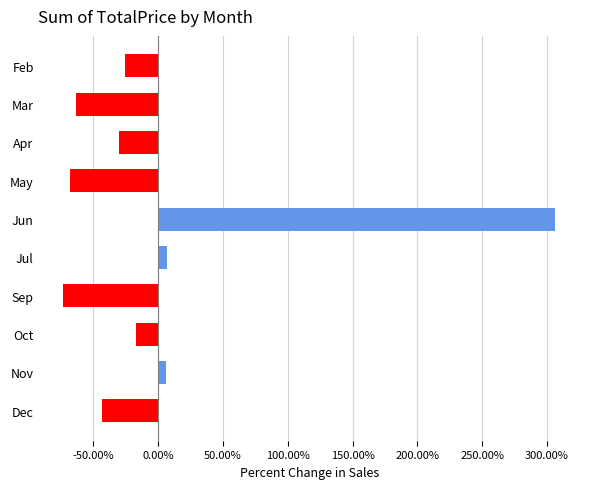

What is the minimum value shown in the chart?

-73.2